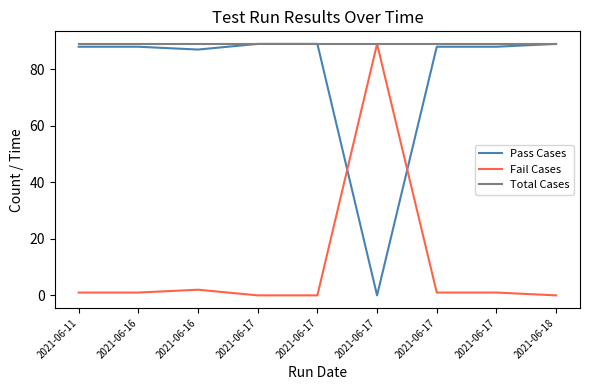

How many lines are shown in the chart?

3